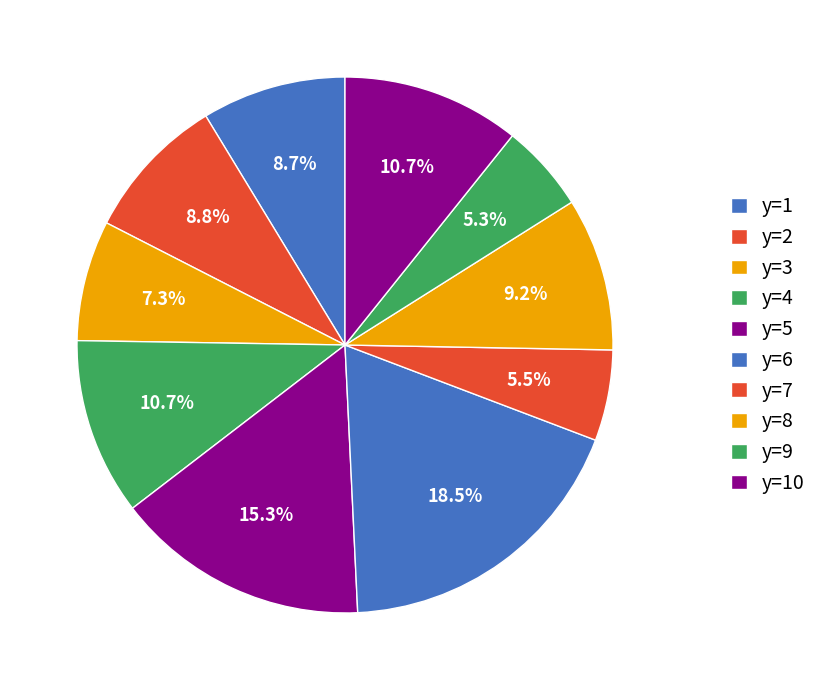

Is there a majority slice in this chart?

No